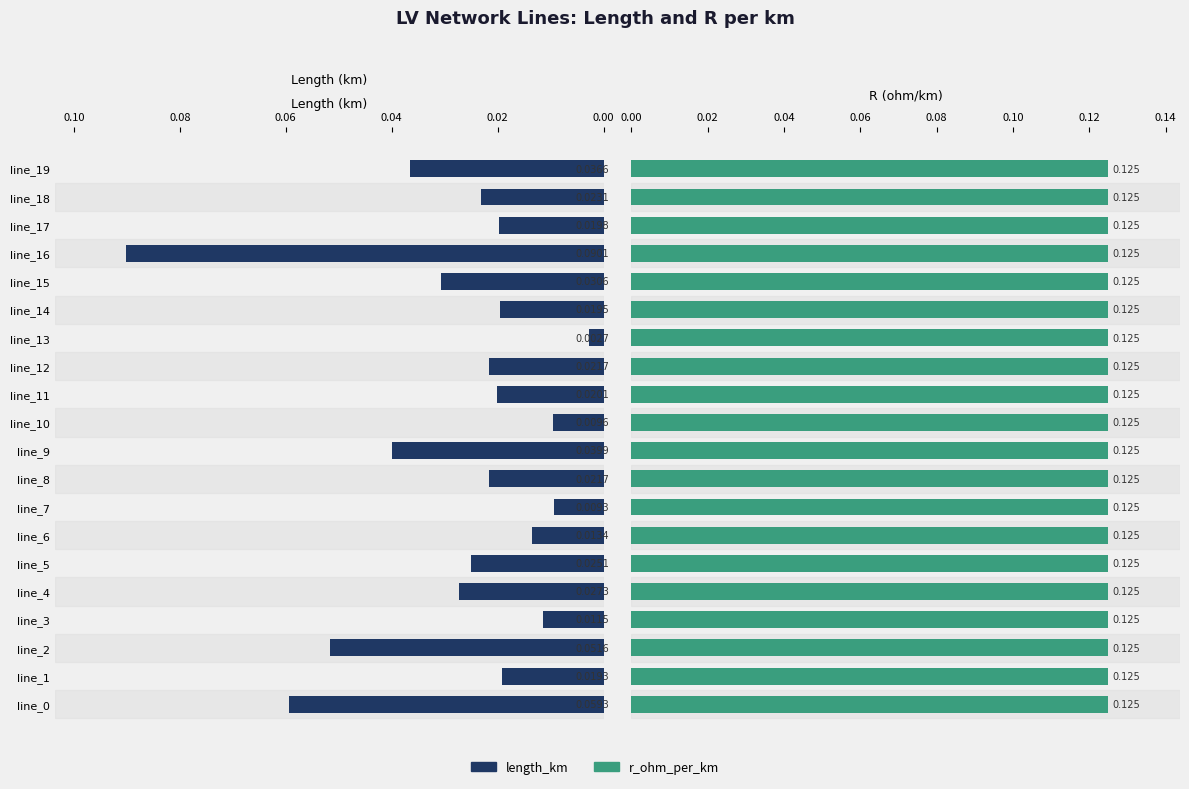

At how many categories does at least one series exceed 0?

20